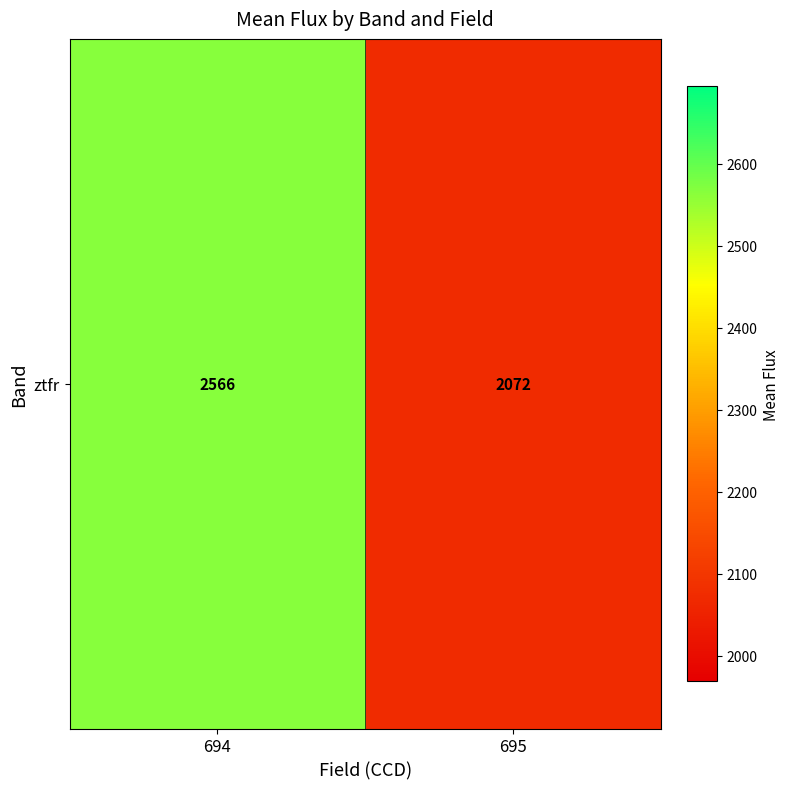

Reading left to right, list all the values displayed in this chart.

2566.5	2072.2